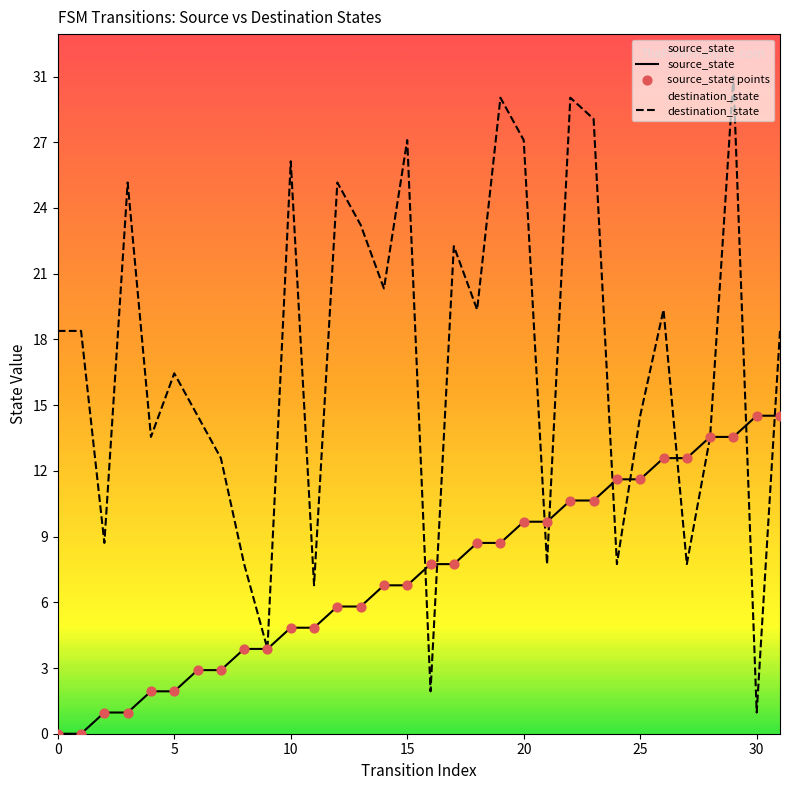

Which series has the widest spread of Y values?

destination_state